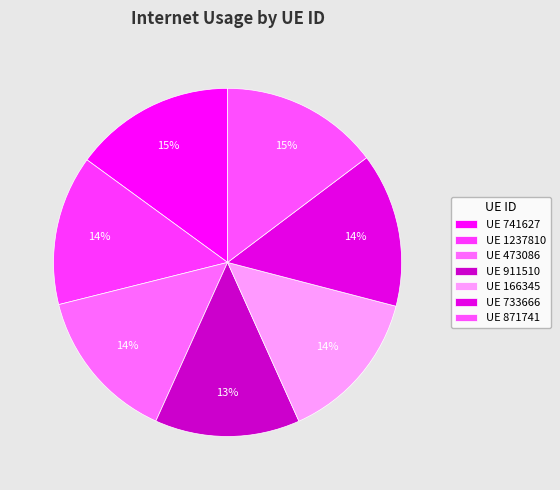

Count the number of slices in the pie.

7